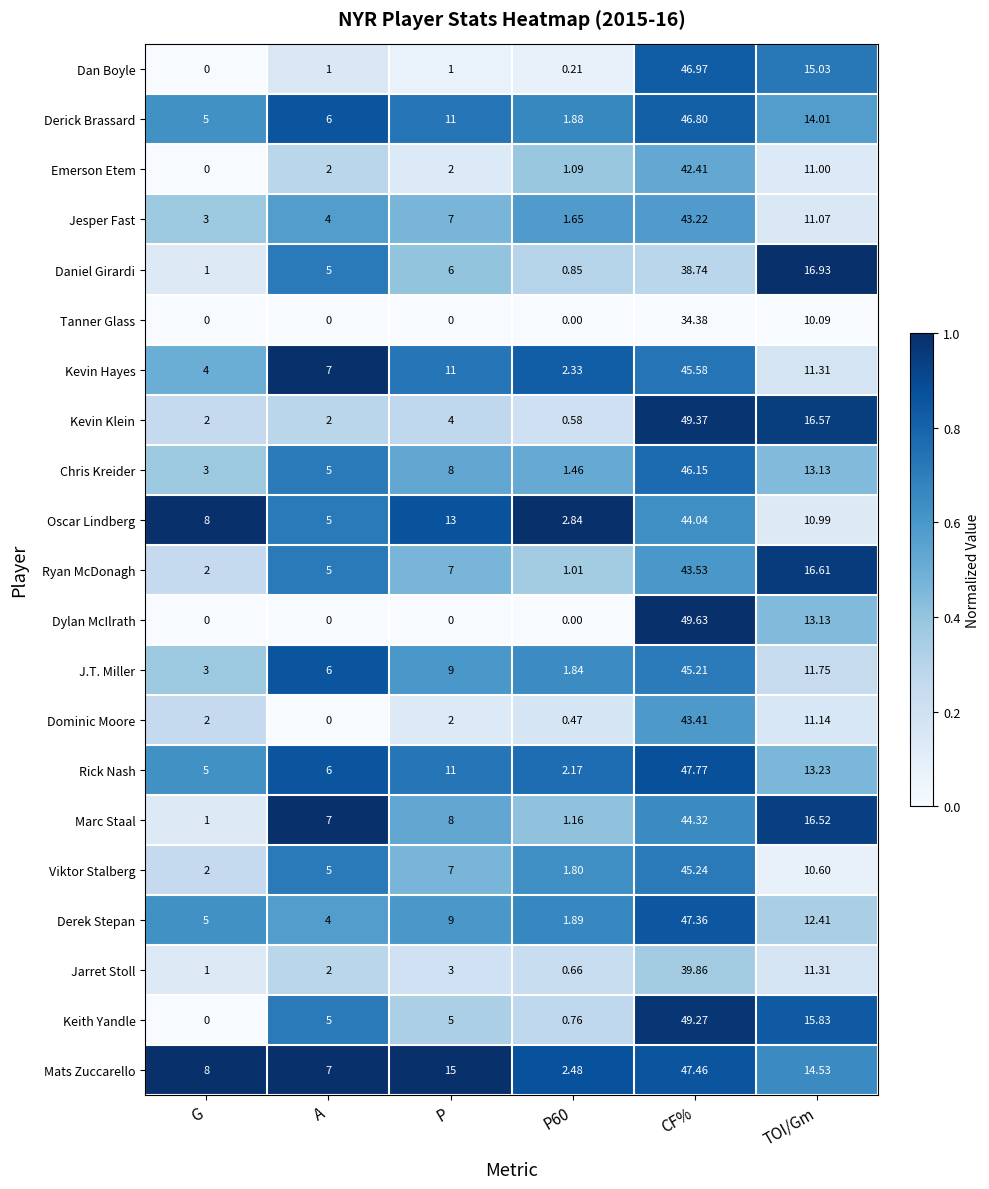

Which series has the largest total across all categories?

Mats Zuccarello